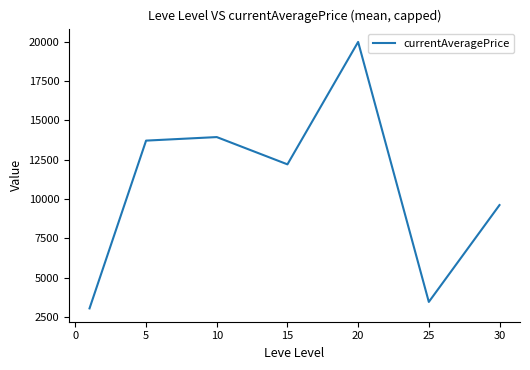

Does the chart have visible grid lines?

No